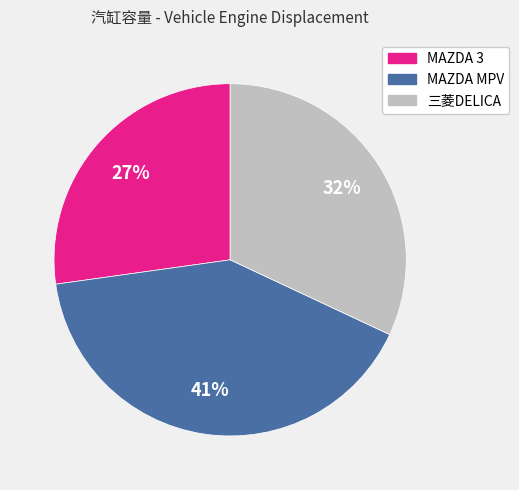

Do MAZDA 3 and 三菱DELICA together represent more than half of the pie?

Yes